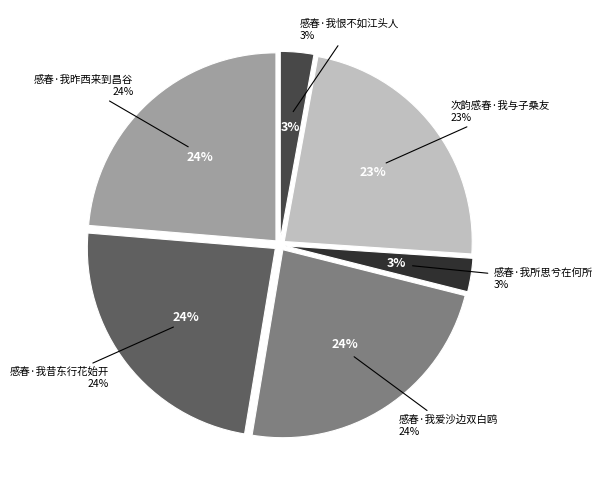

To the nearest percent, what percentage of the pie is 感春·我昨西来到昌谷?

24%